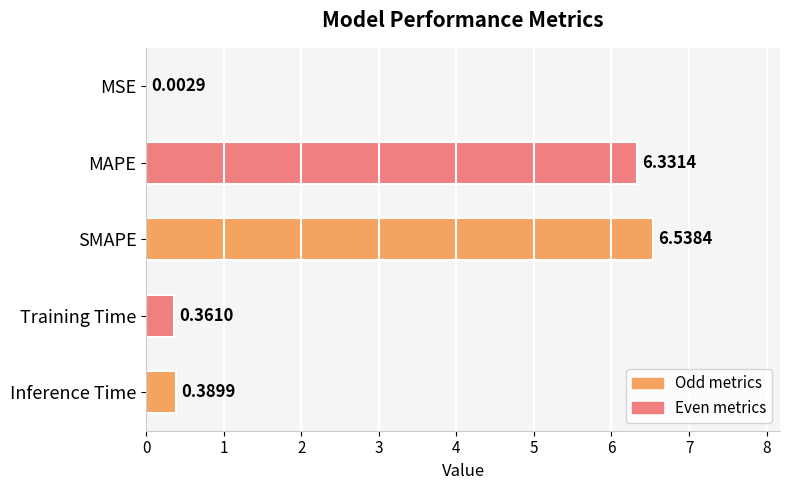

Which has a higher value, SMAPE or Inference Time?

SMAPE